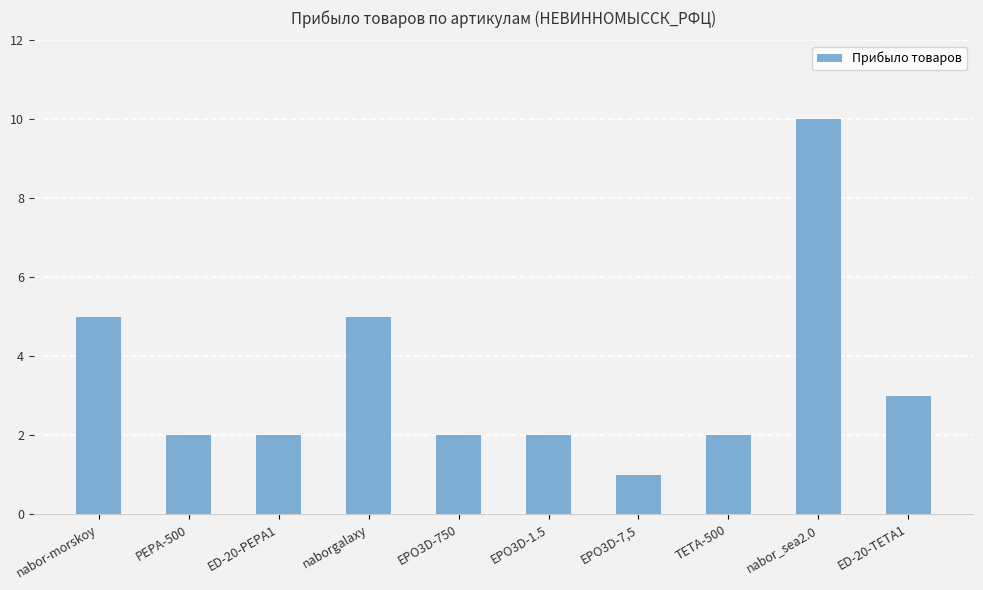

How many values are between 2 and 5?

8